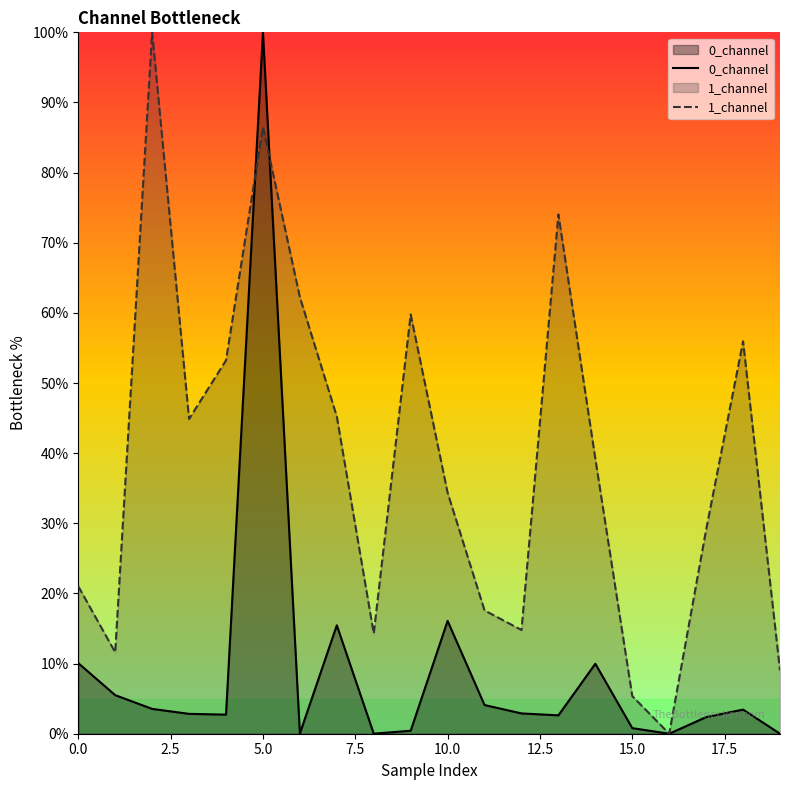

What are all the series names shown in the legend?

0_channel, 1_channel